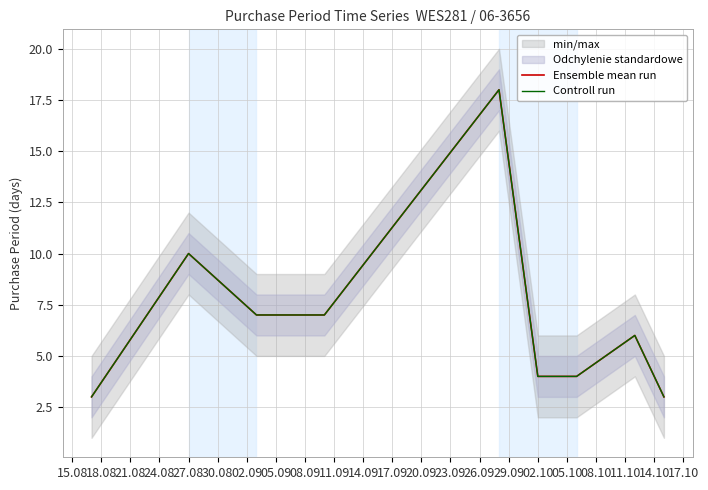

What is the sum of all Controll run values?

62